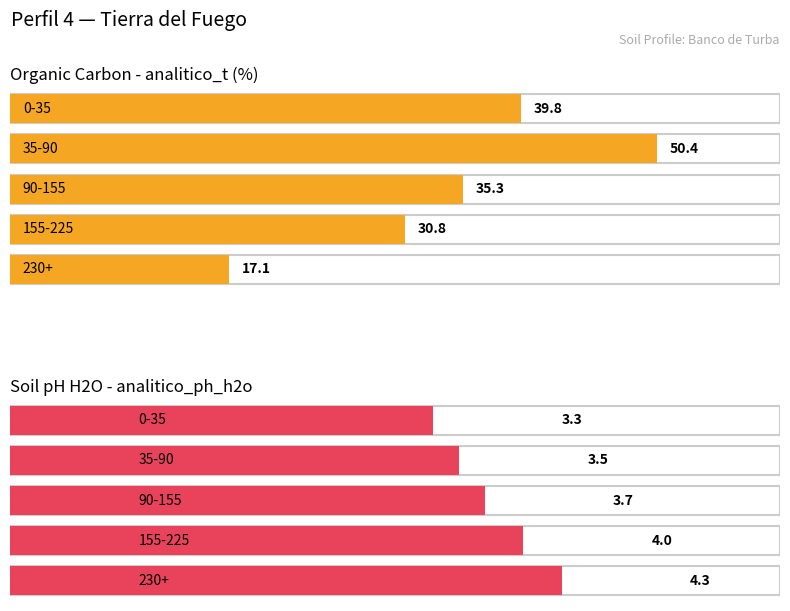

Rank the series at 90-155 from lowest to highest value.

analitico_ph_h2o, analitico_t